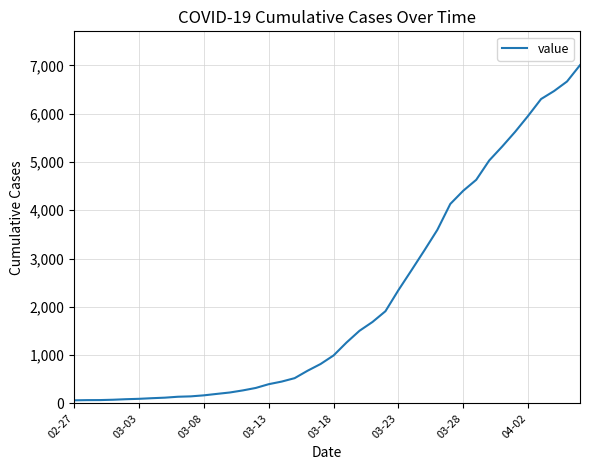

What is the greatest value displayed?

7004